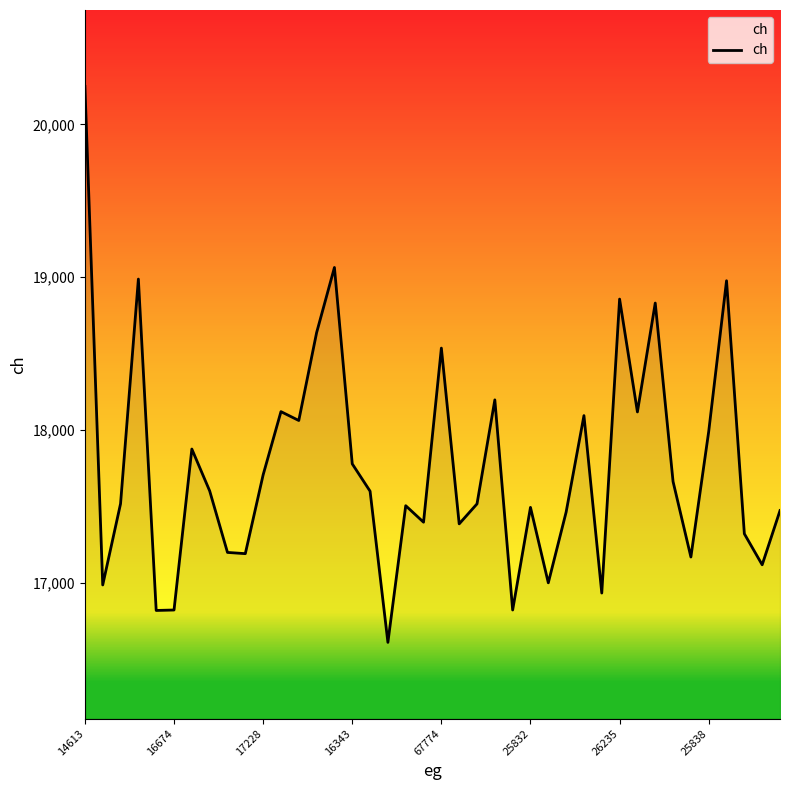

What is the smallest value displayed?

16608